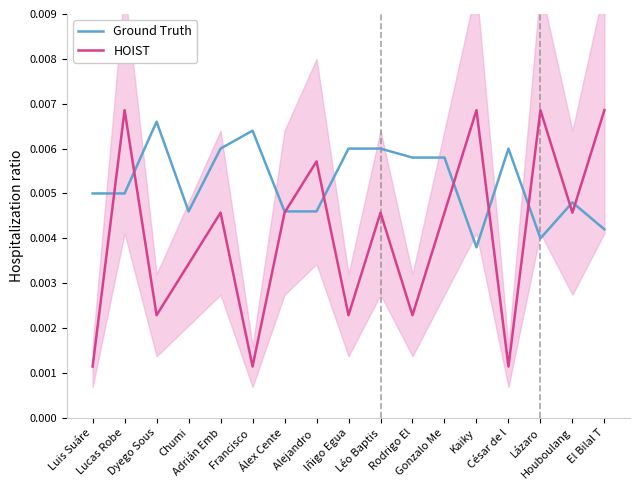

Rank the series by their maximum value, from lowest to highest.

Ground Truth, HOIST